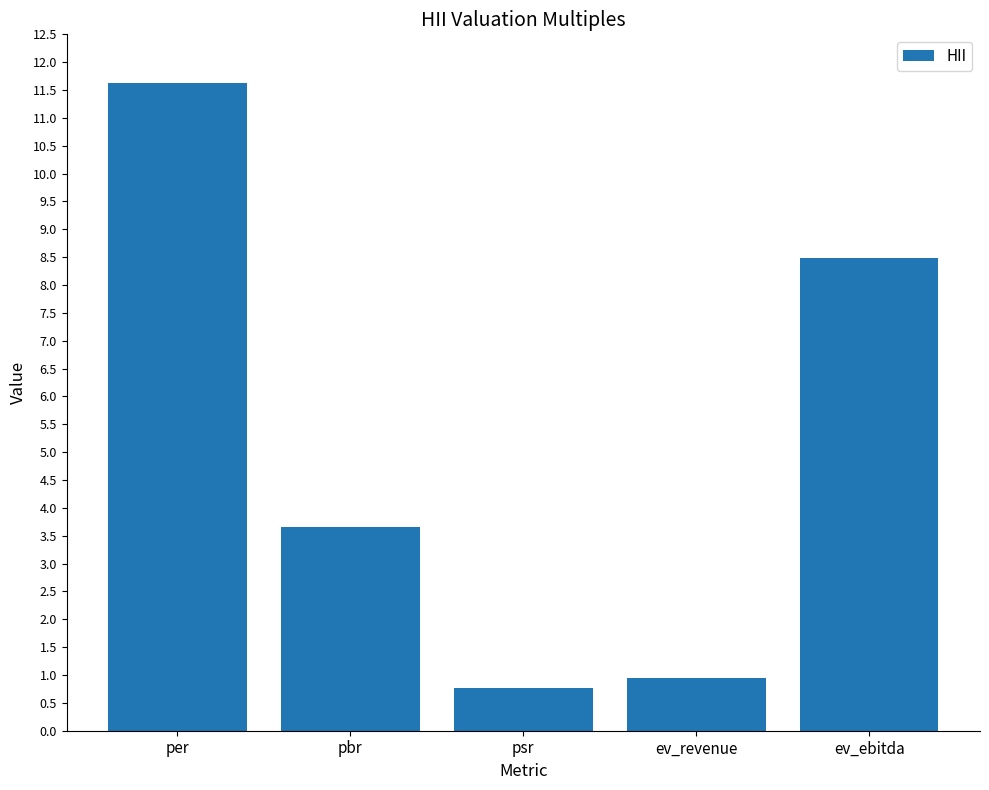

The chart shows a value of 8.5 at ev_ebitda. True or false?

True